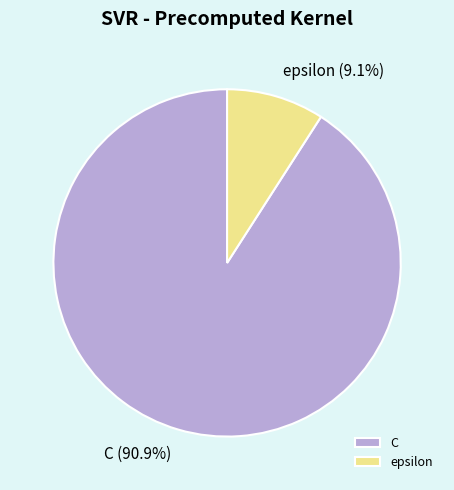

Combined, do C and epsilon account for over 50%?

Yes